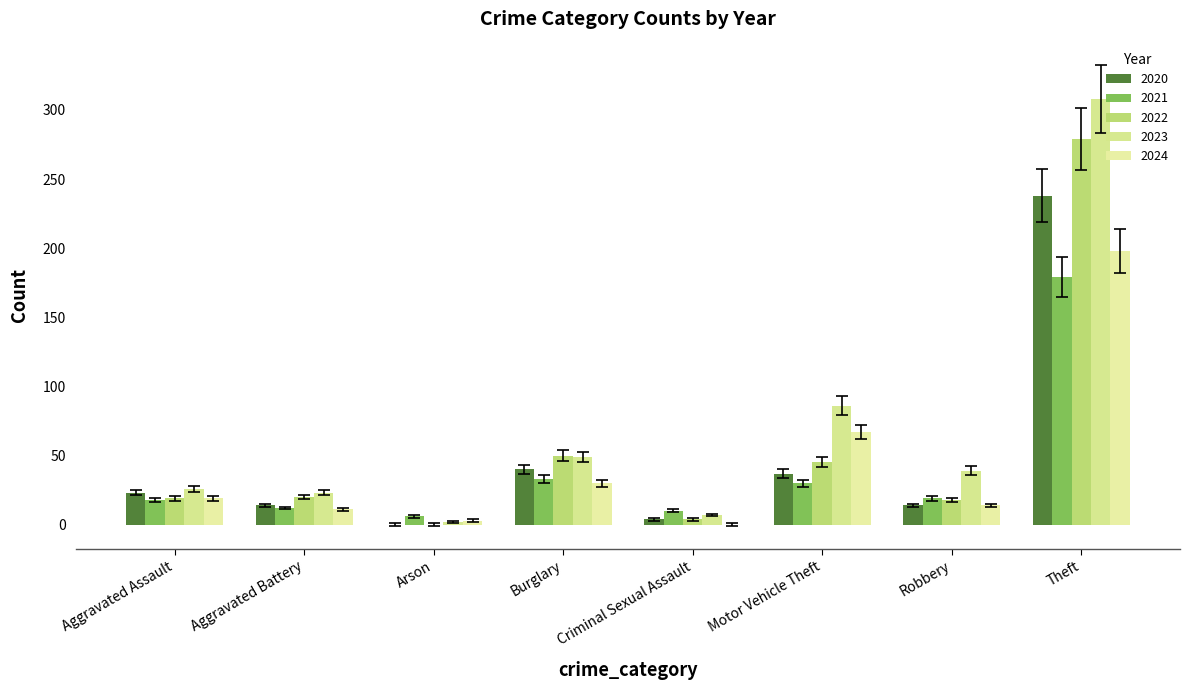

What is the total value across all series at Aggravated Battery?

80